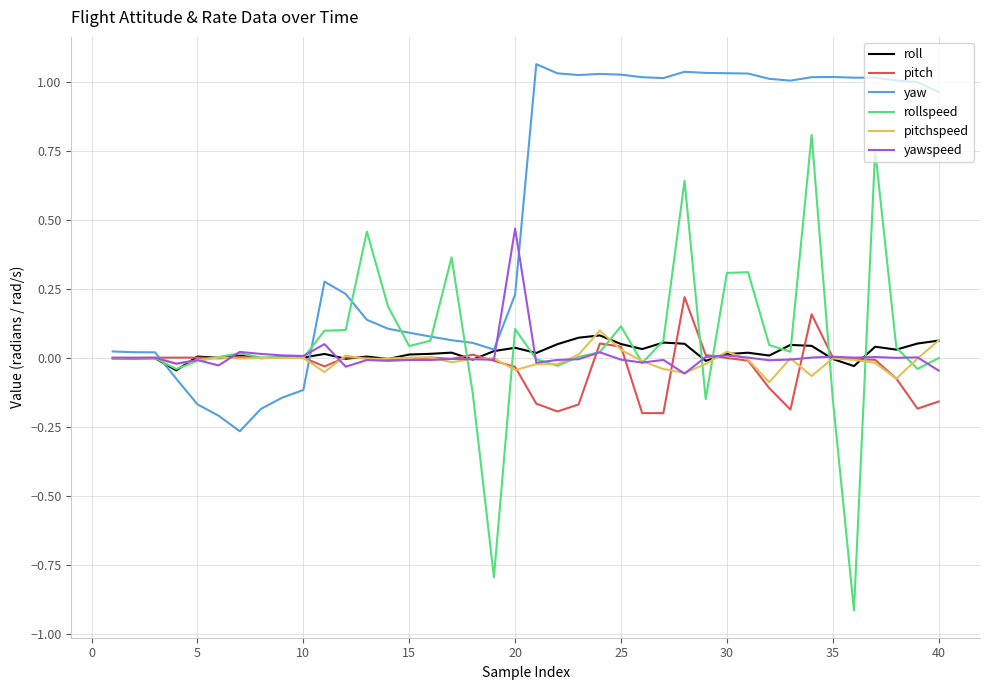

True or false: roll and rollspeed intersect in this chart.

True